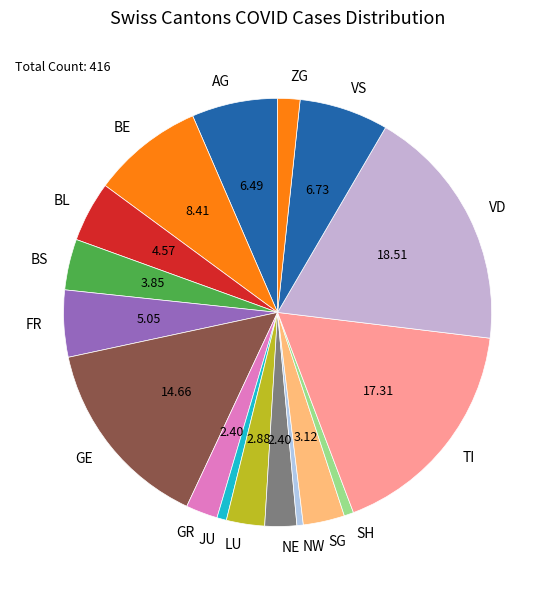

Combined, do BS and SH account for over 50%?

No